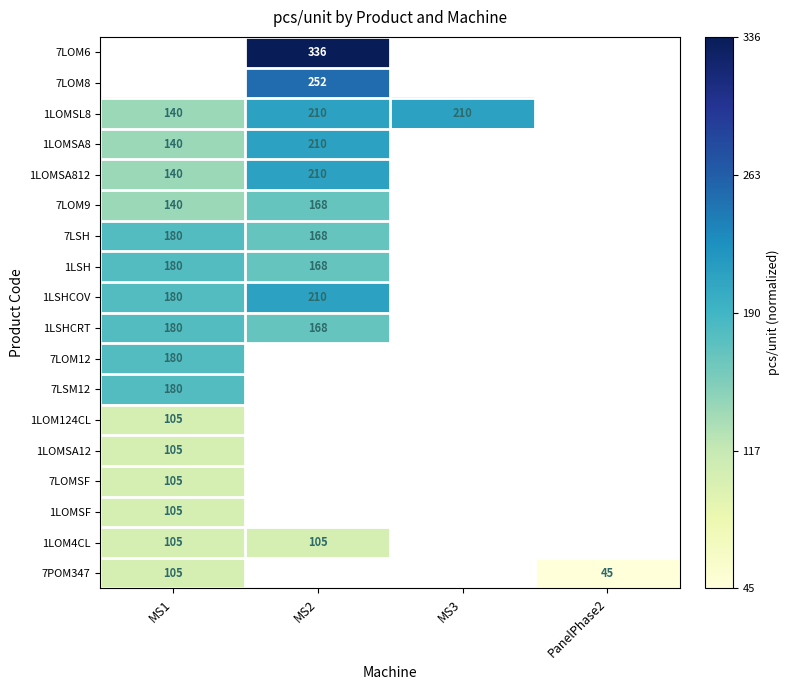

Is it true that 7LSM12 equals 180 at MS1?

True